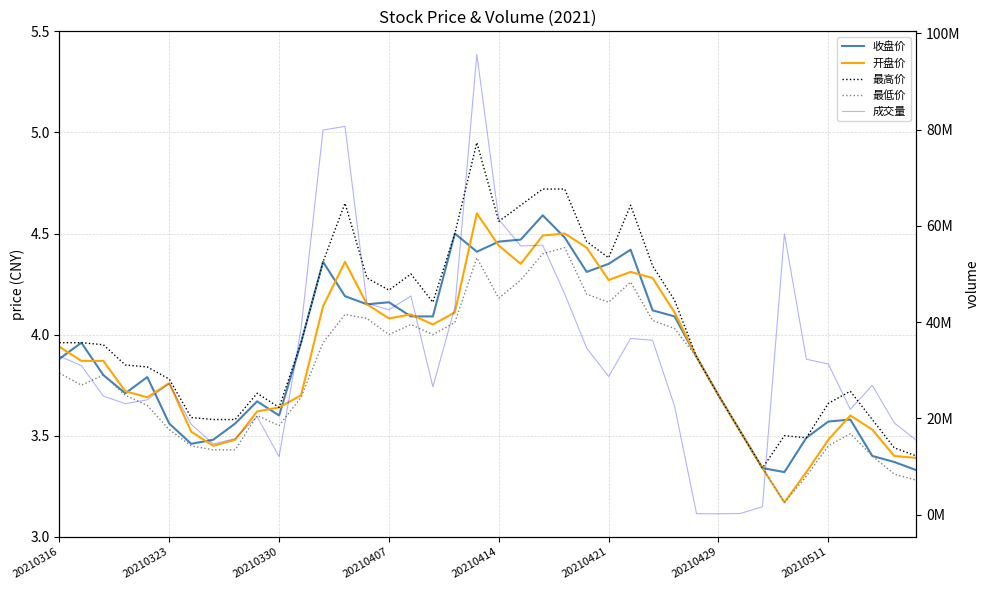

What is the difference between the maximum and second lowest values in the 成交量 series?

95424368.0